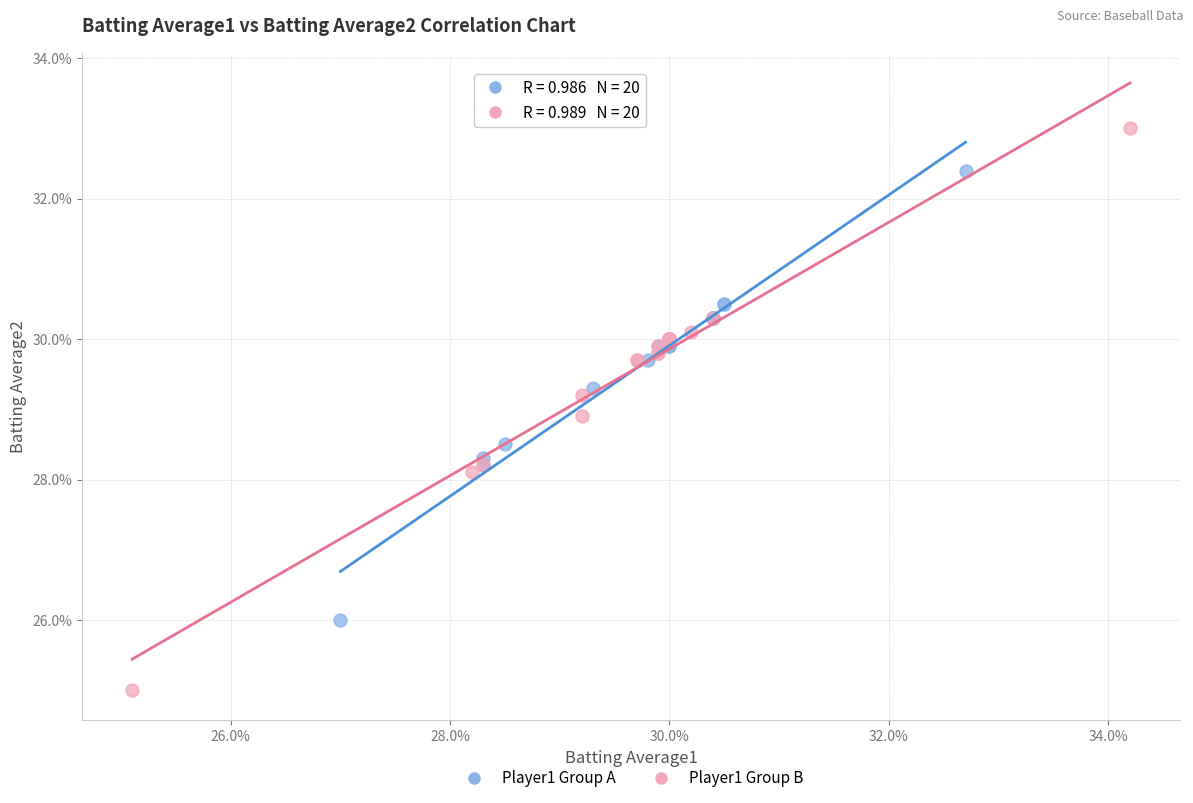

Which series has the widest spread of Y values?

Player1 Group B